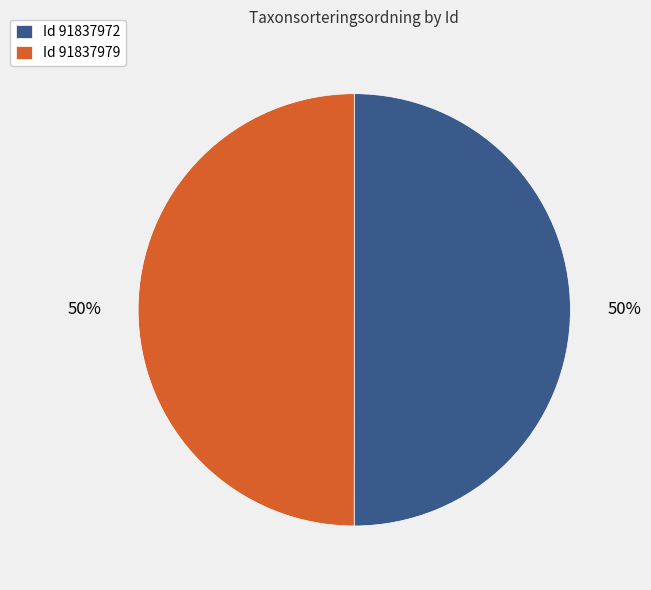

Approximately how many times larger is the value at Id 91837979 compared to Id 91837972?

1.0